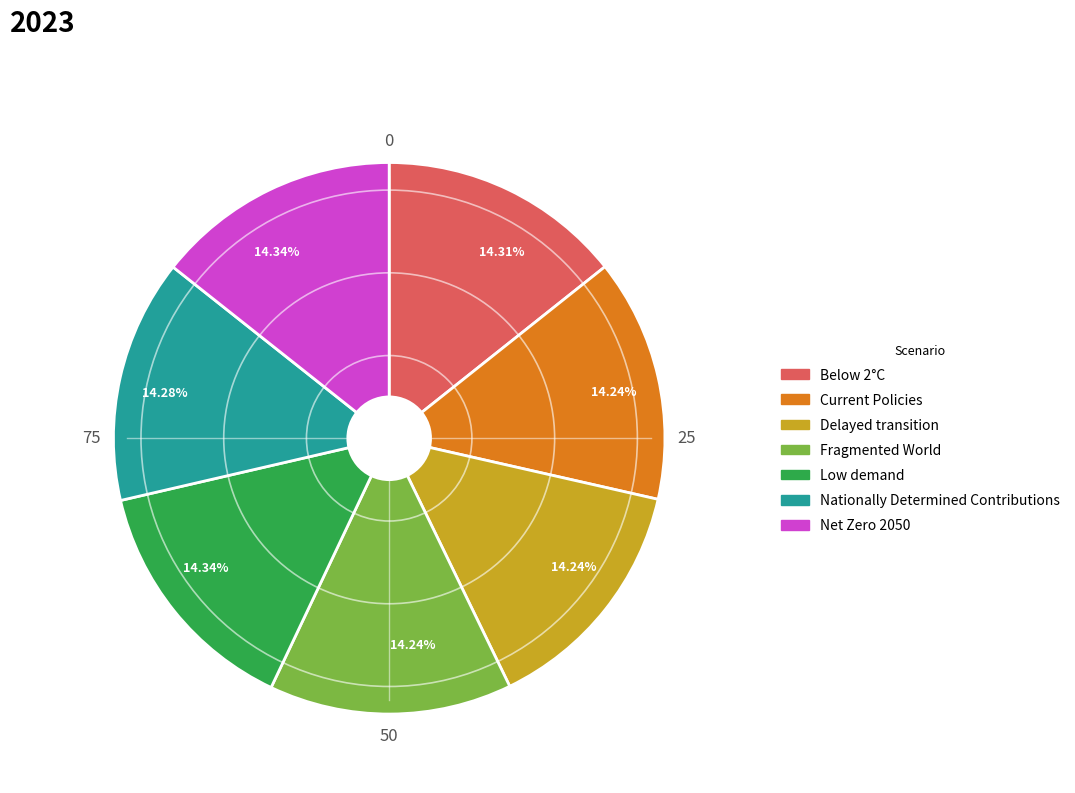

How many slices are in this pie chart?

7